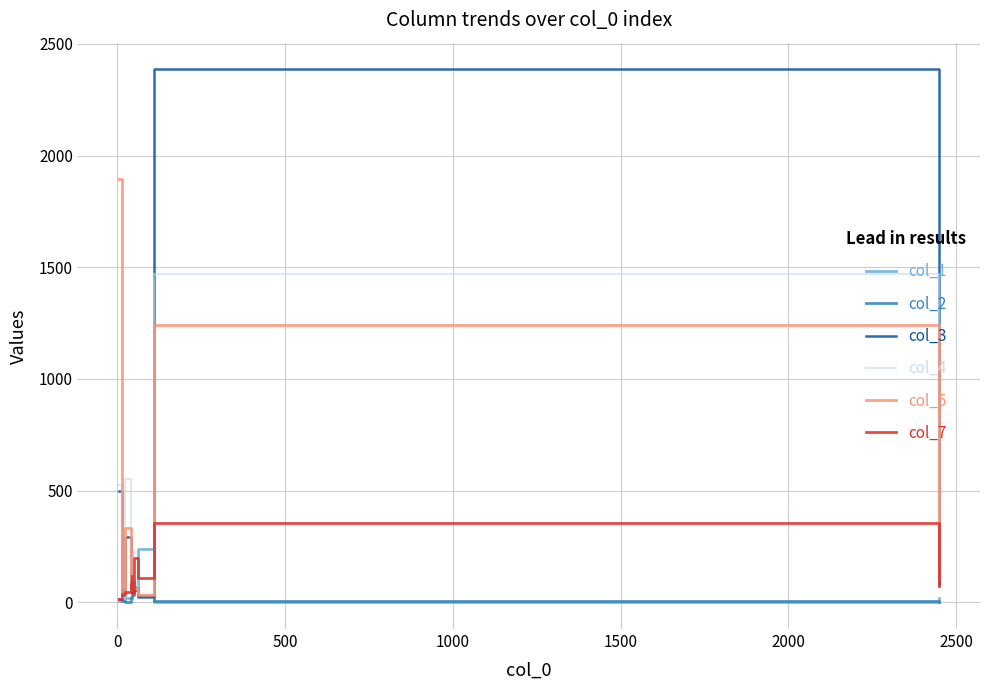

Between 0 and 2000, which is larger?

2000